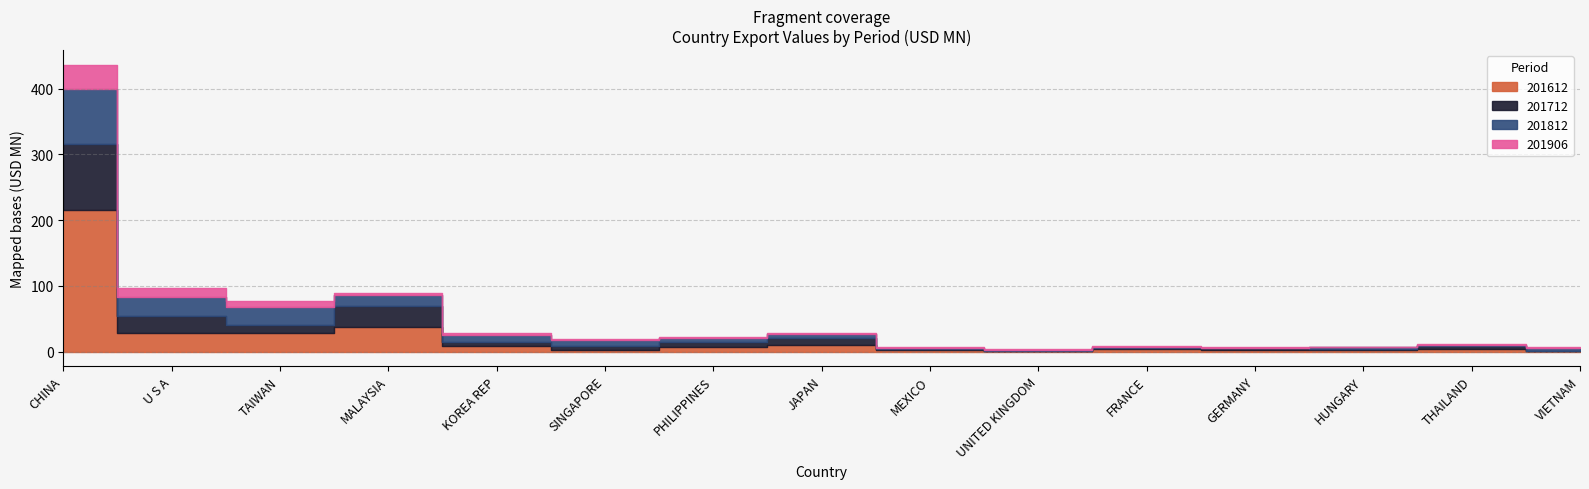

What is the difference between the maximum and second lowest values in the 201812 series?

82.1